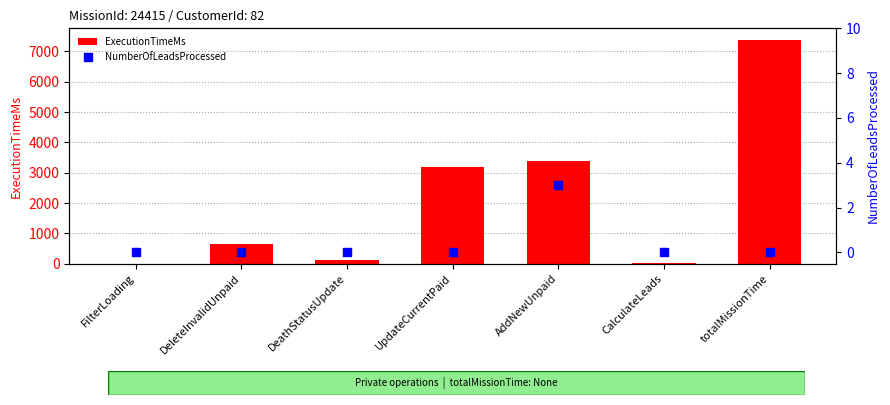

Which series has the largest total across all categories?

ExecutionTimeMs